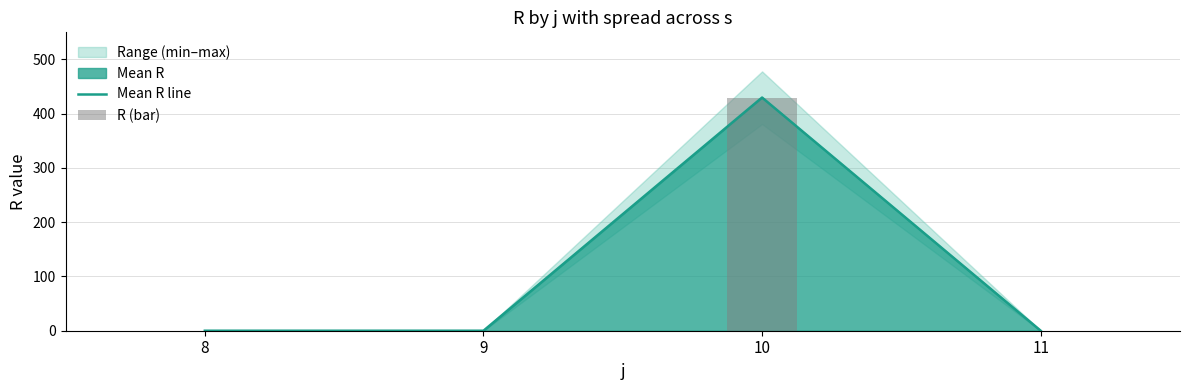

Which category has the lowest value in the Mean R line series?

8